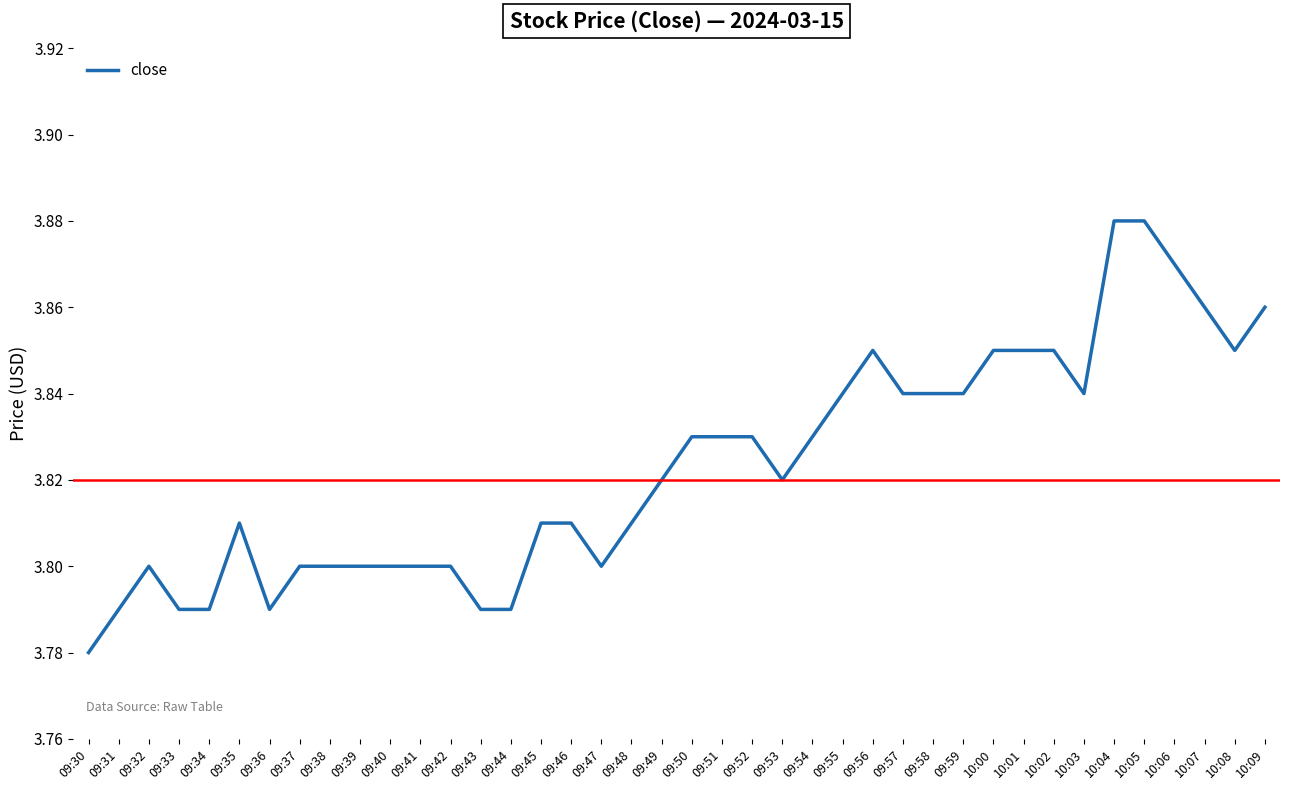

Which label corresponds to the smallest value in the chart?

09:30